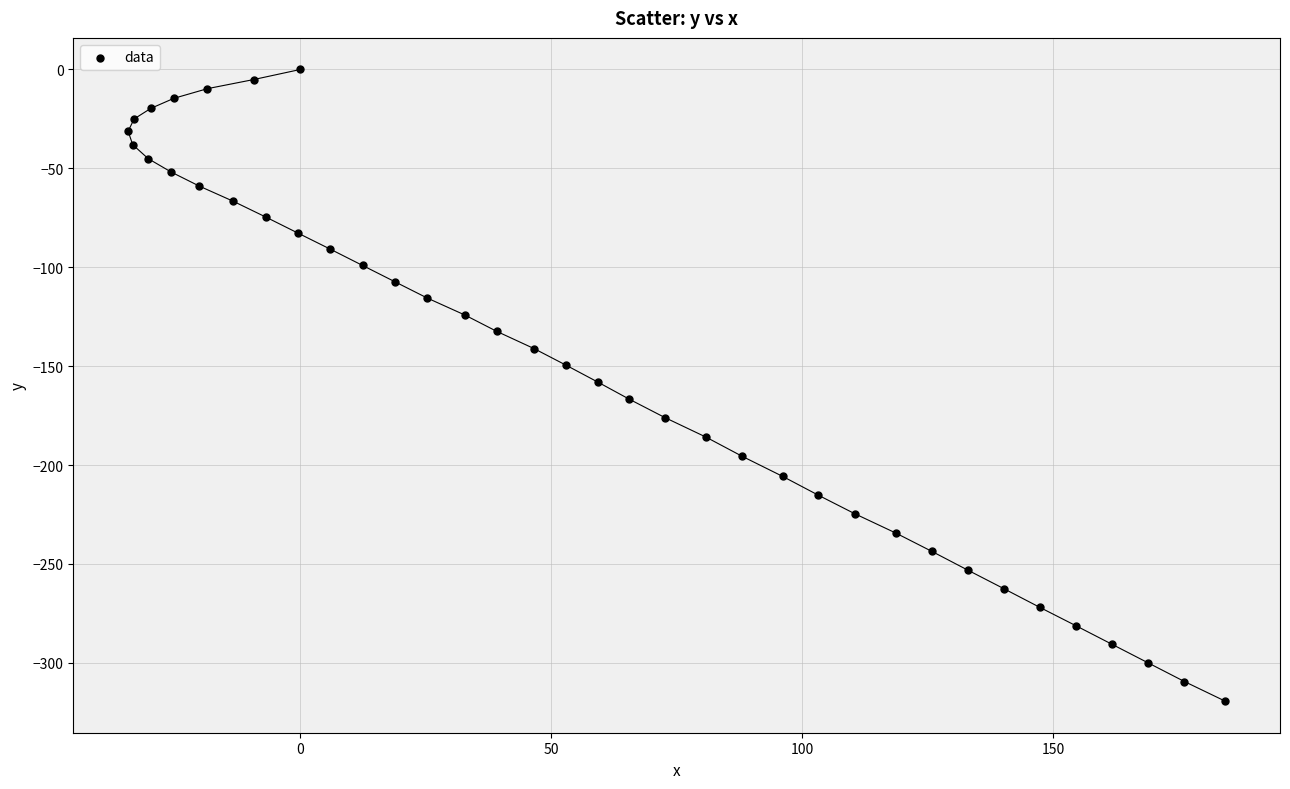

What is the range of Y values (max minus min)?

319.4